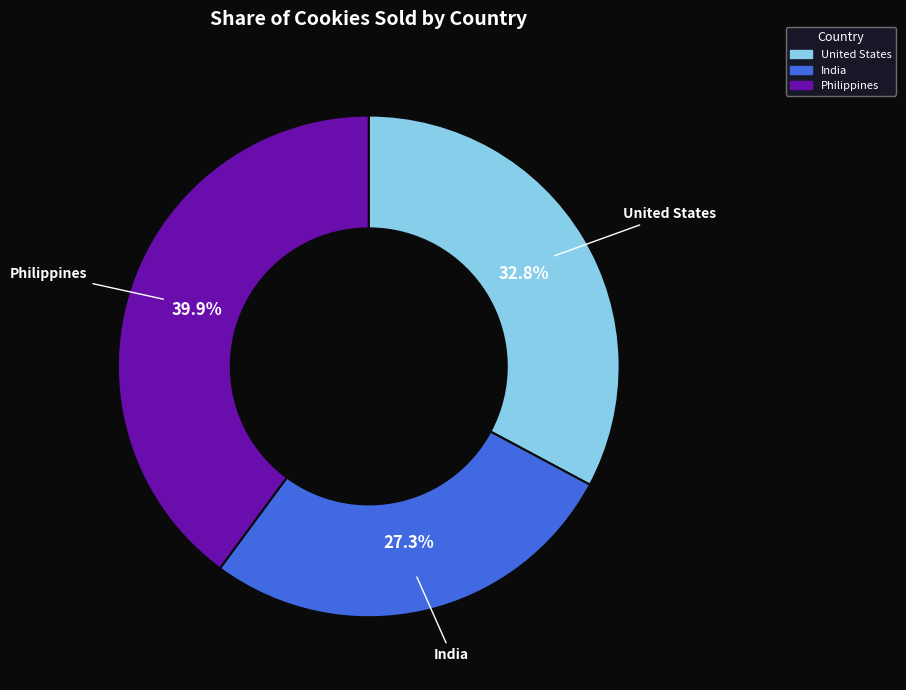

Is there a majority slice in this chart?

No